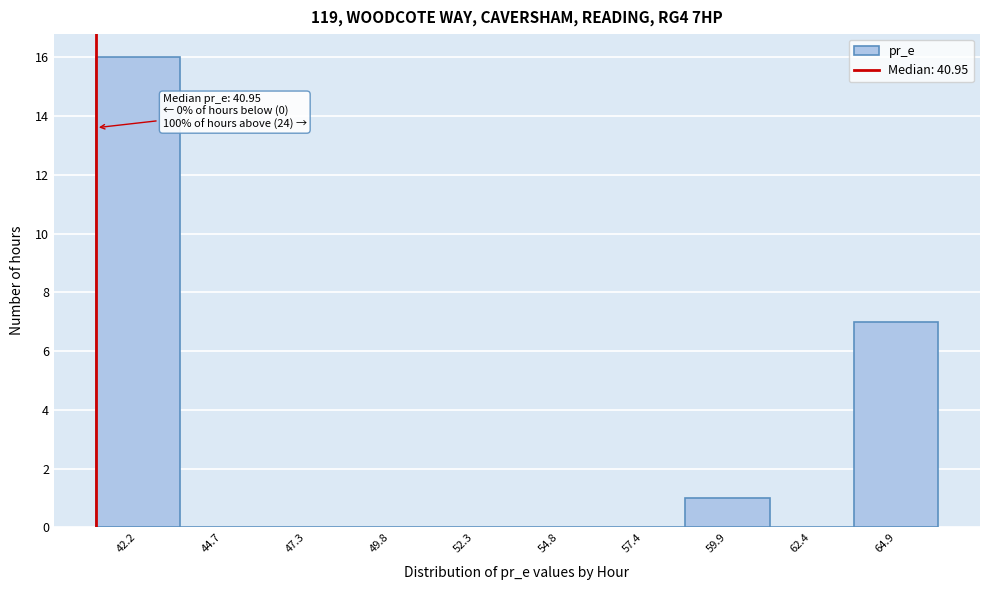

Which range on the x-axis has the tallest bar?

41.0 to 43.5